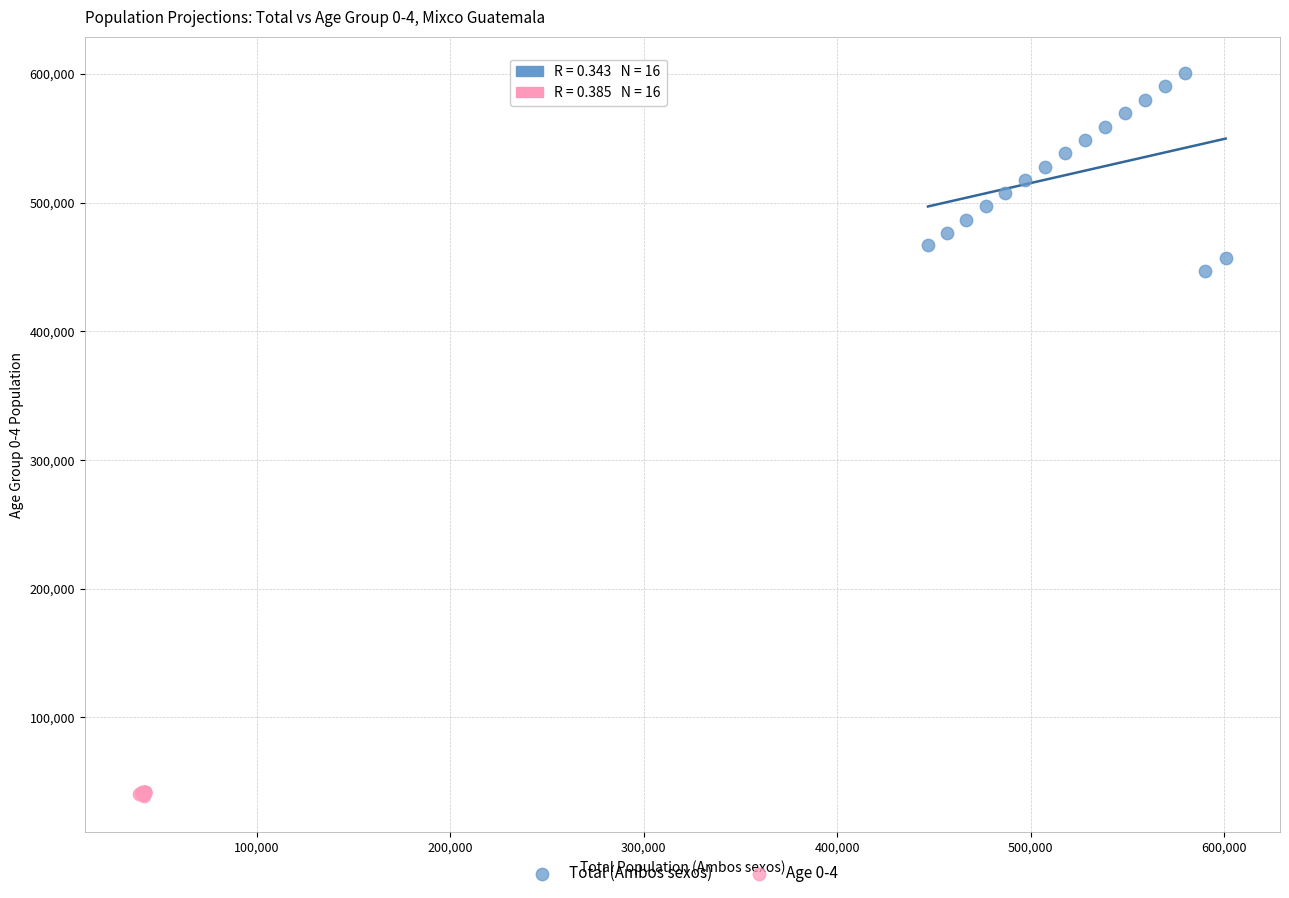

Which series contains the lowest Y value?

Age 0-4